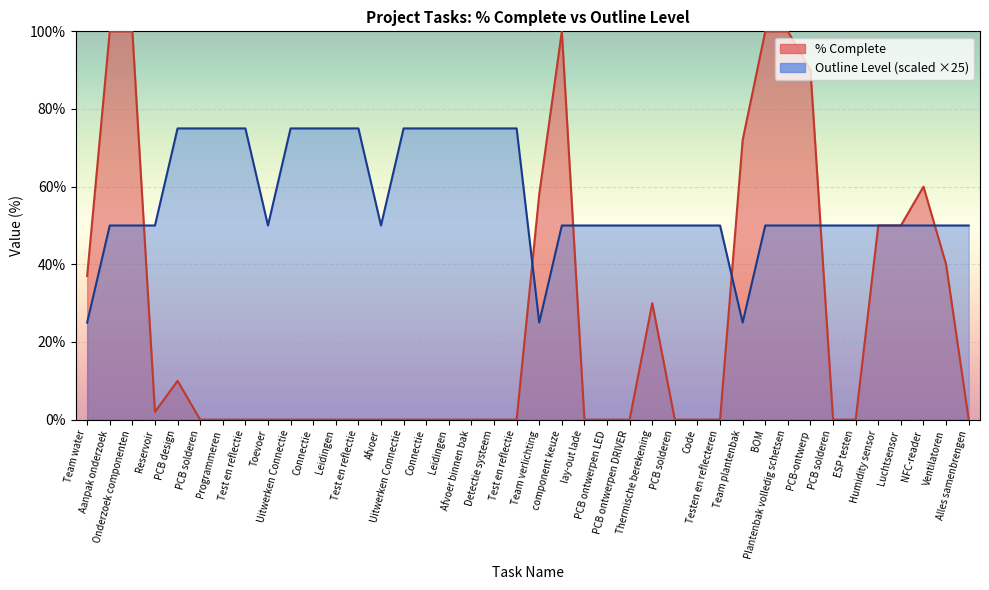

How many times do % Complete line and Outline Level line cross each other?

6